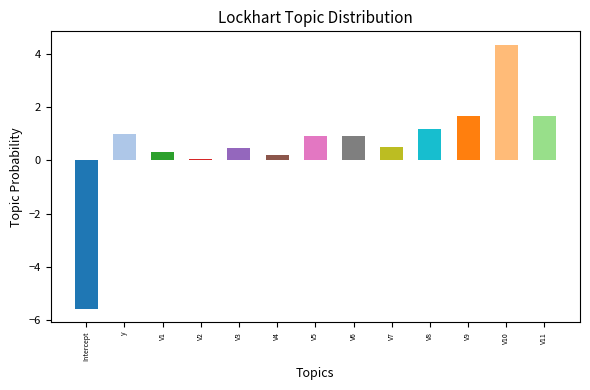

Count the number of categories in the chart.

13